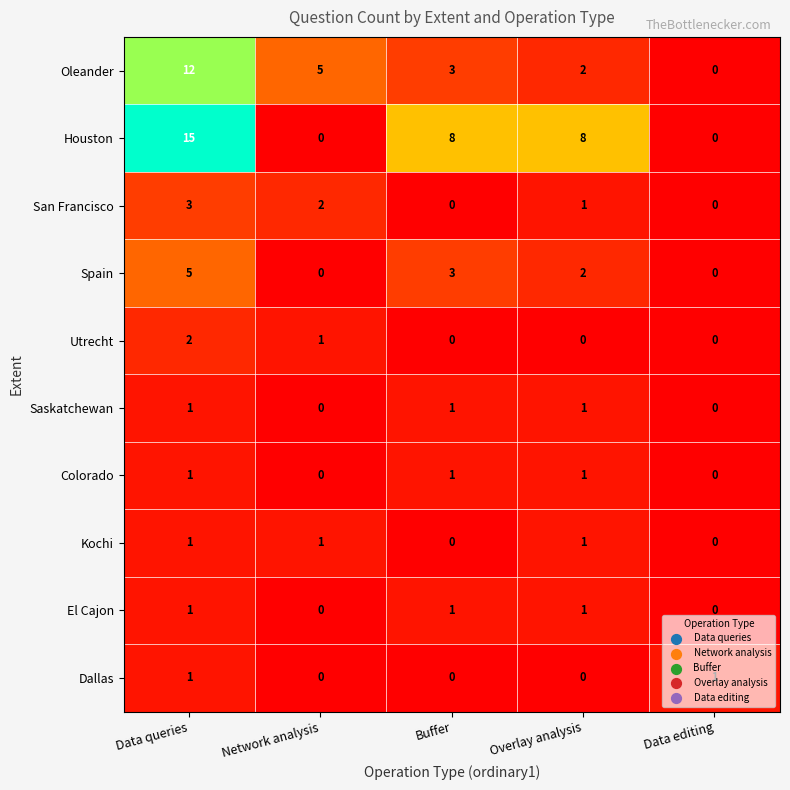

What is the maximum value shown in the chart?

15